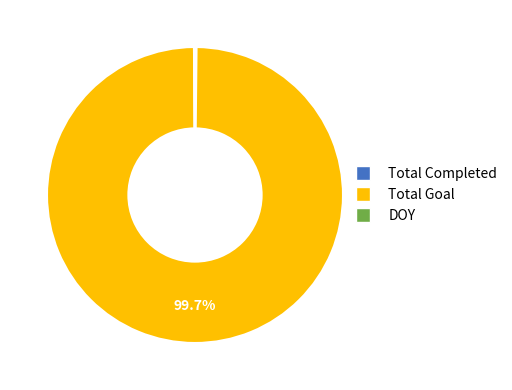

What percentage is the Total Goal slice, to the nearest percent?

100%